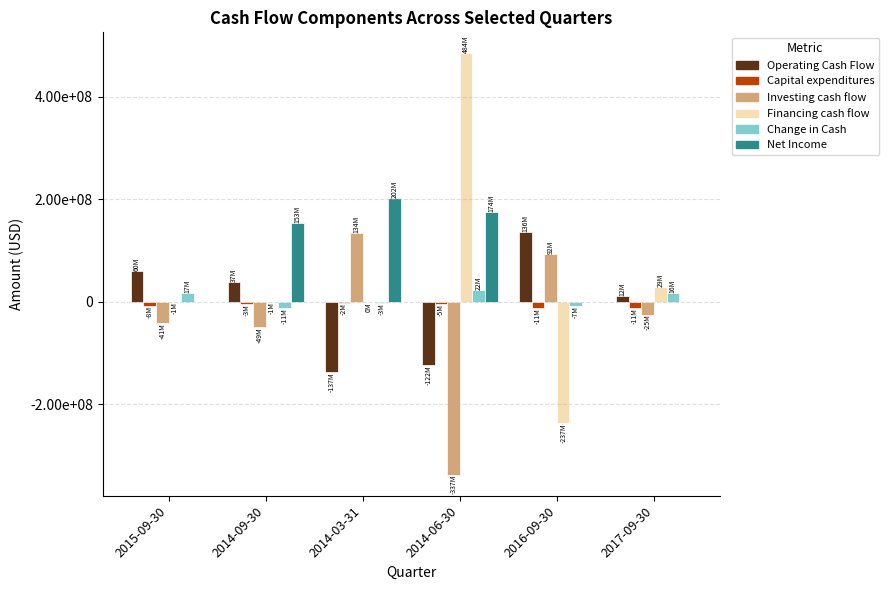

Are the bars horizontal?

No